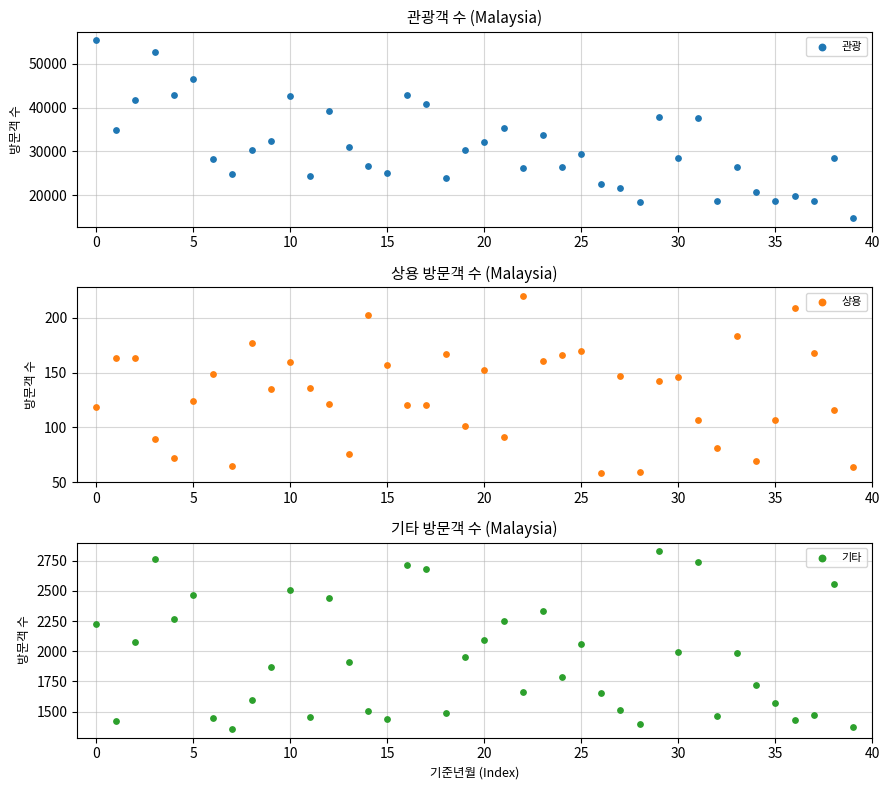

What is the total value across all series at 16?

45639